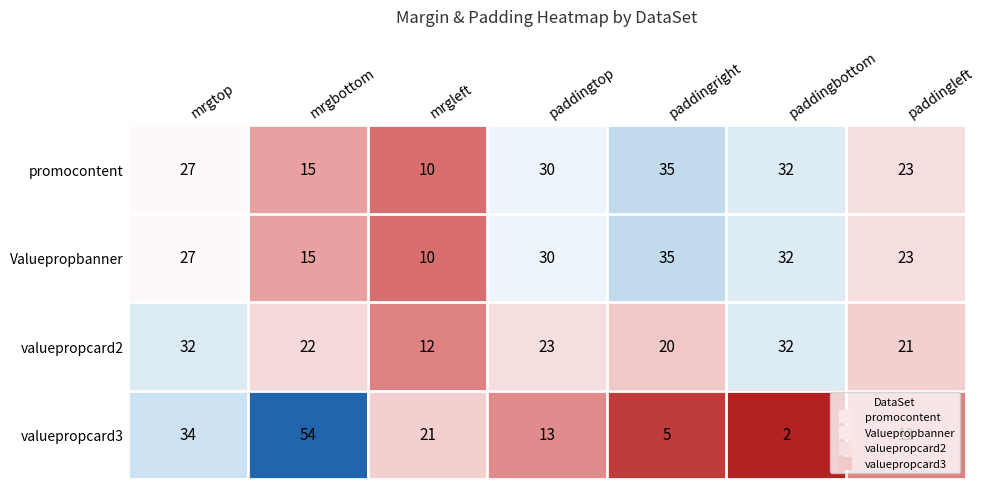

At which label is valuepropcard2 closest to 22?

mrgbottom